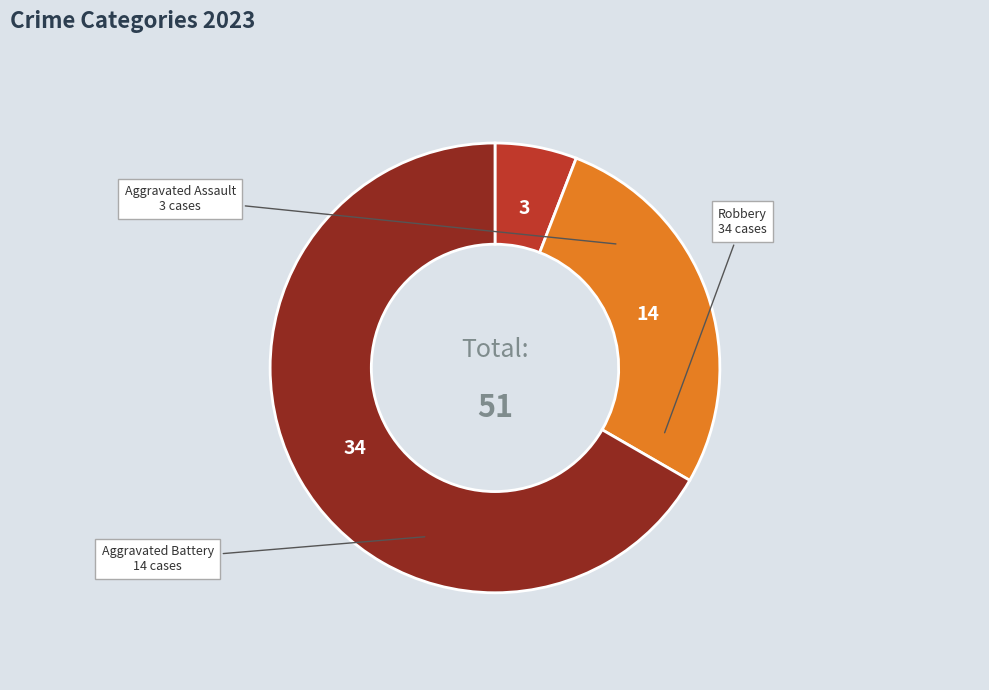

Is it true that Robbery is 67% of the pie?

True